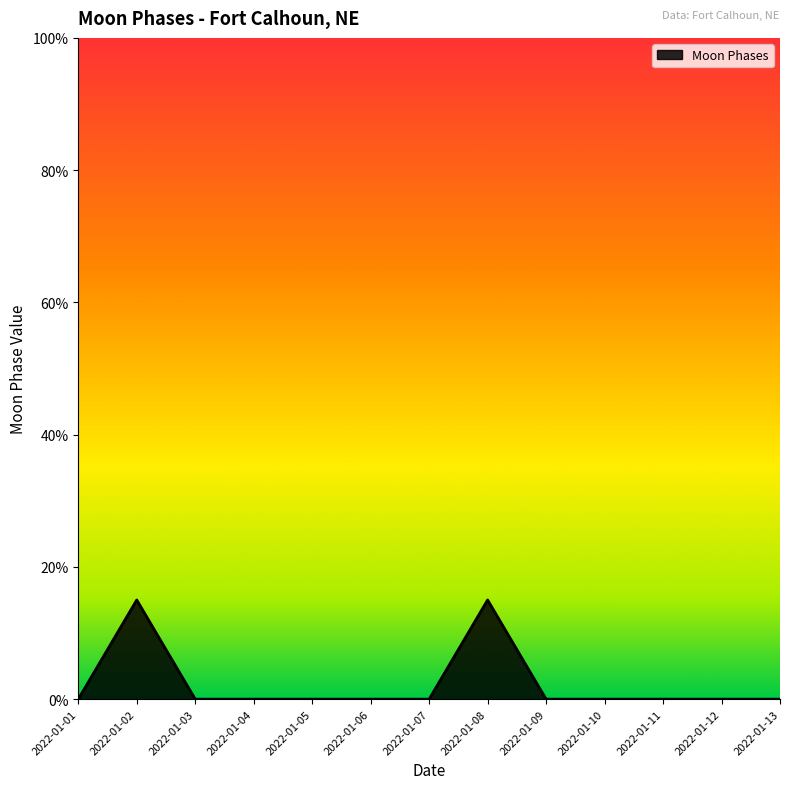

Reading left to right, list all the values displayed in this chart.

0	15	0	0	0	0	0	15	0	0	0	0	0